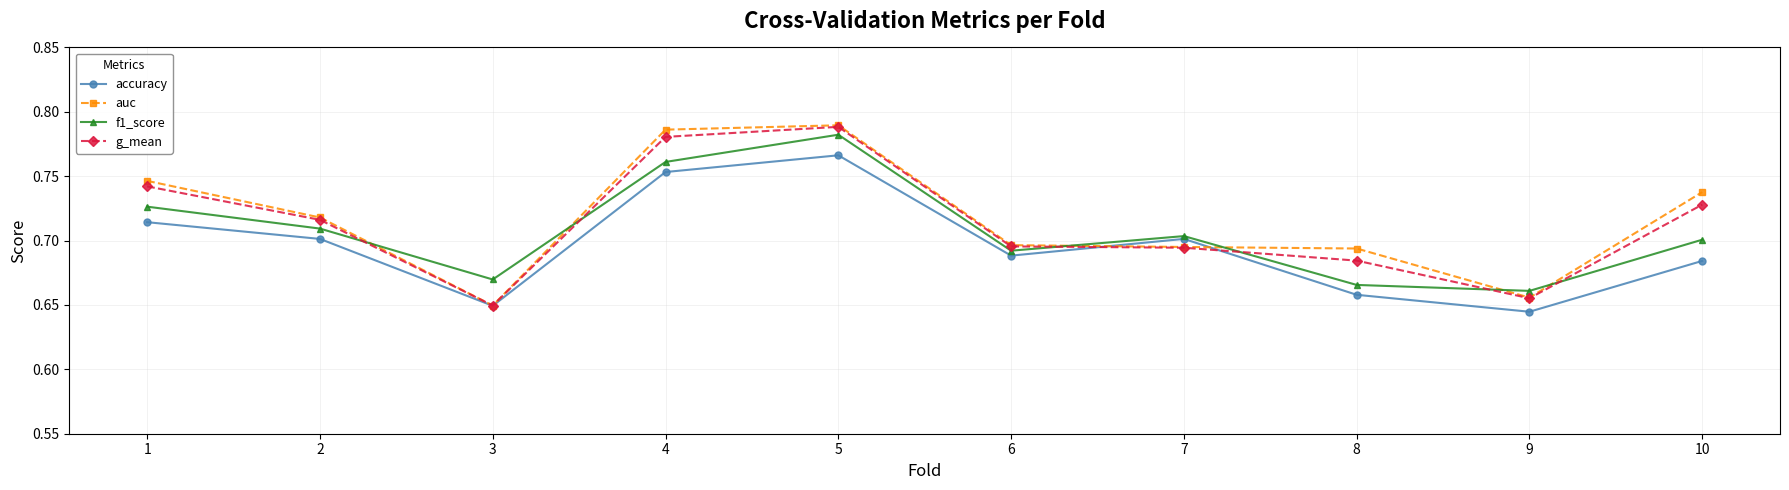

Which series has the largest total across all categories?

auc